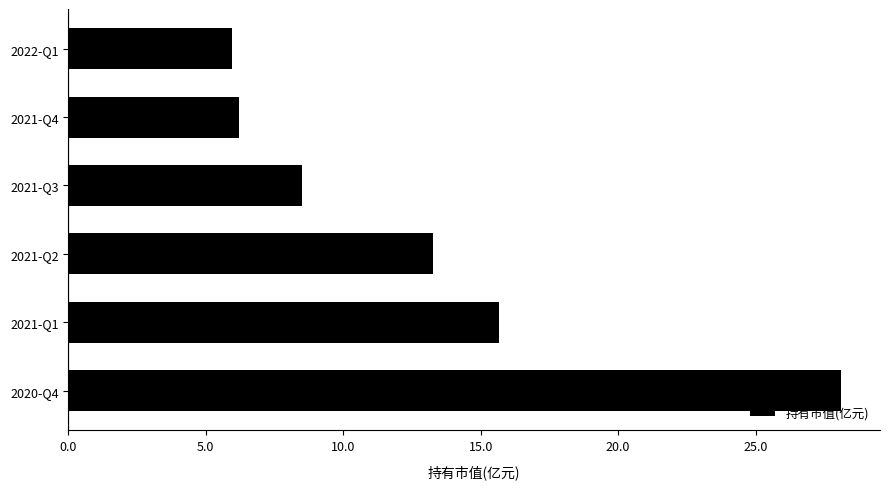

List the labels in order of value, smallest first.

2022-Q1, 2021-Q4, 2021-Q3, 2021-Q2, 2021-Q1, 2020-Q4